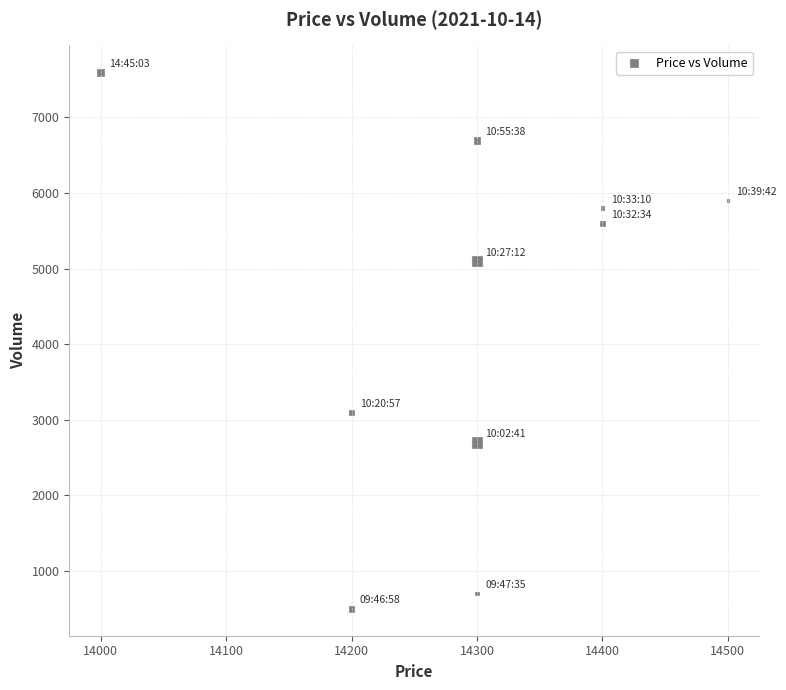

What is the average Y value?

4370